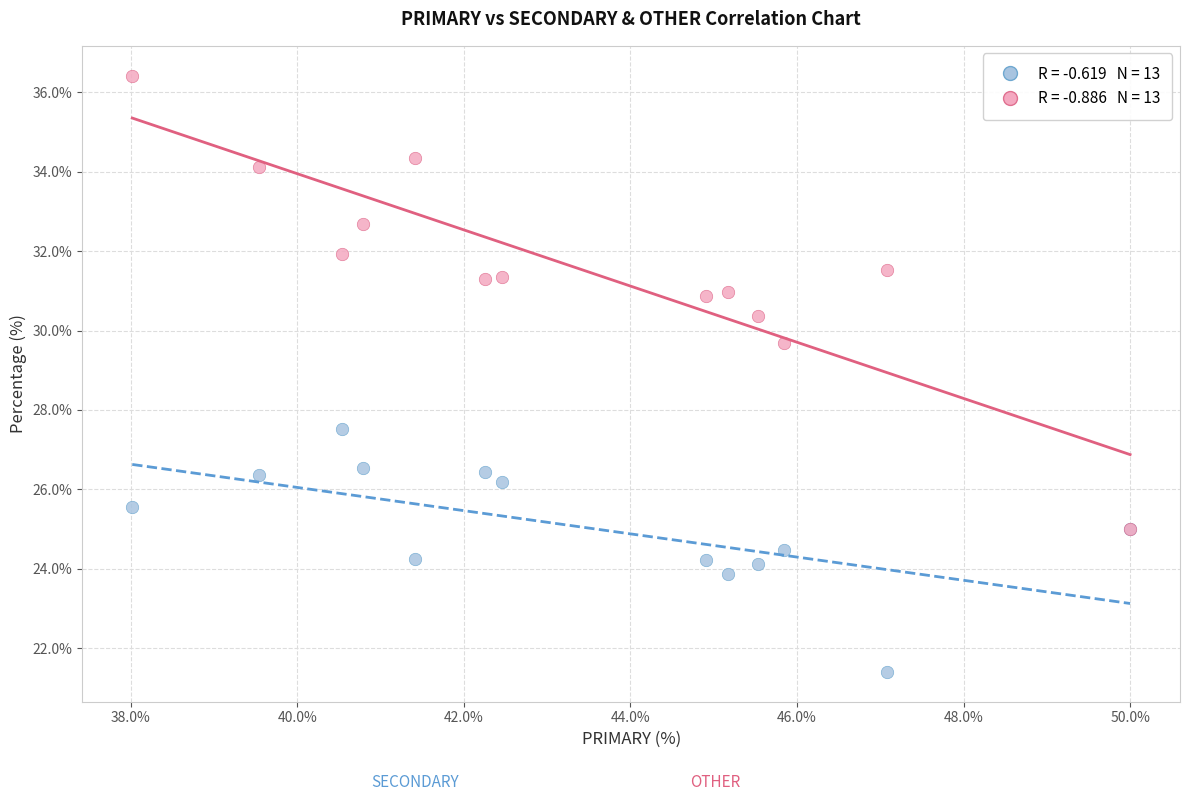

Across all series, what Y value is closest to 28?

27.5